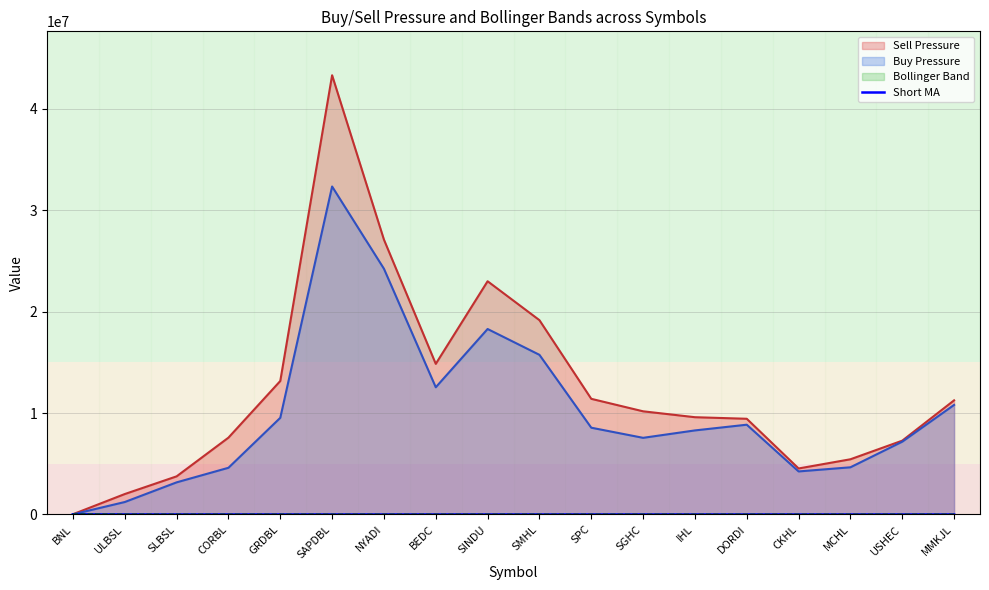

The Sell Pressure series shows 22992863.0 at SINDU. True or false?

True